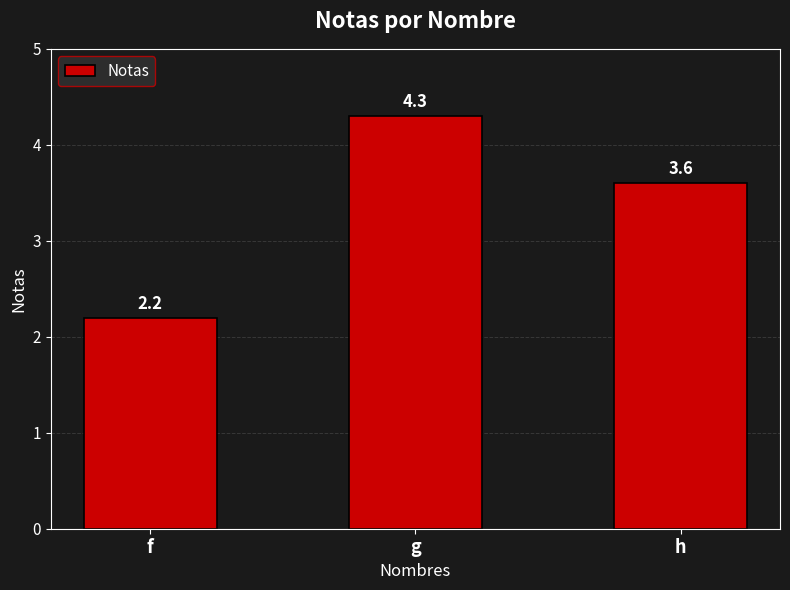

Is it true that the value at g is 4.3?

True